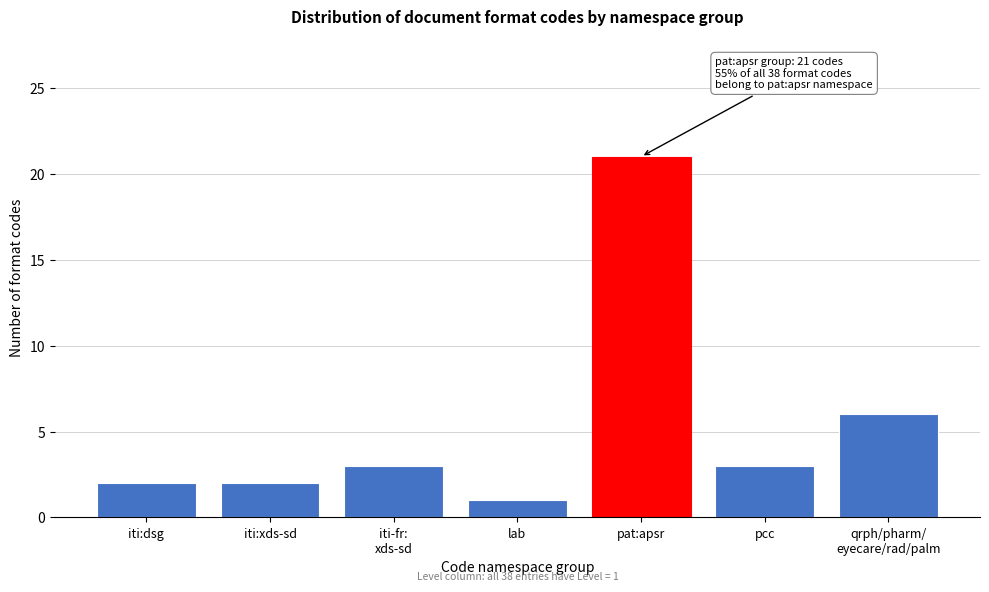

Reading left to right, what are all the values shown in this chart?

2	2	3	1	21	3	6